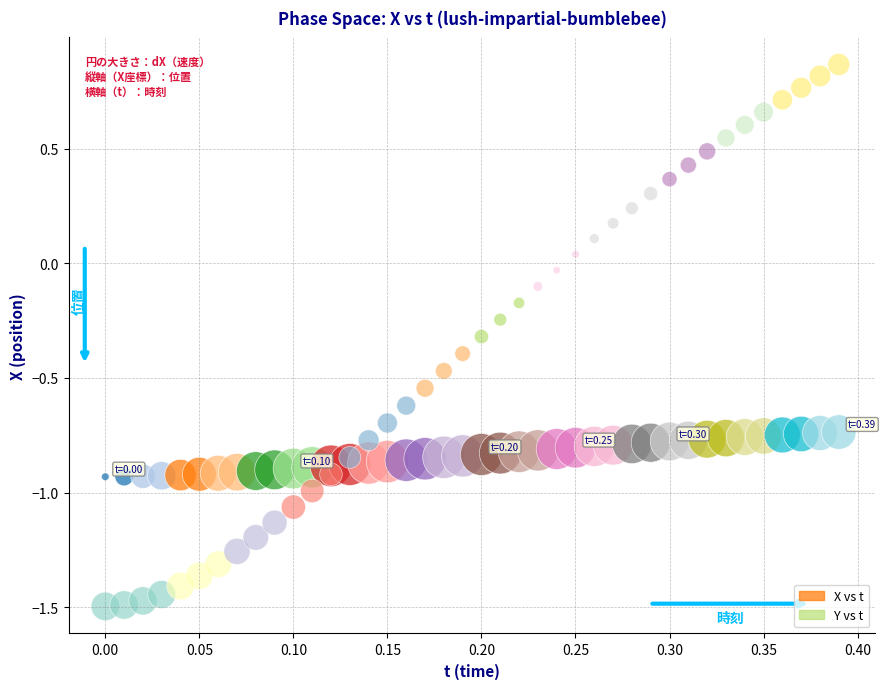

What are all the series names shown in the legend?

X vs t, Y vs t